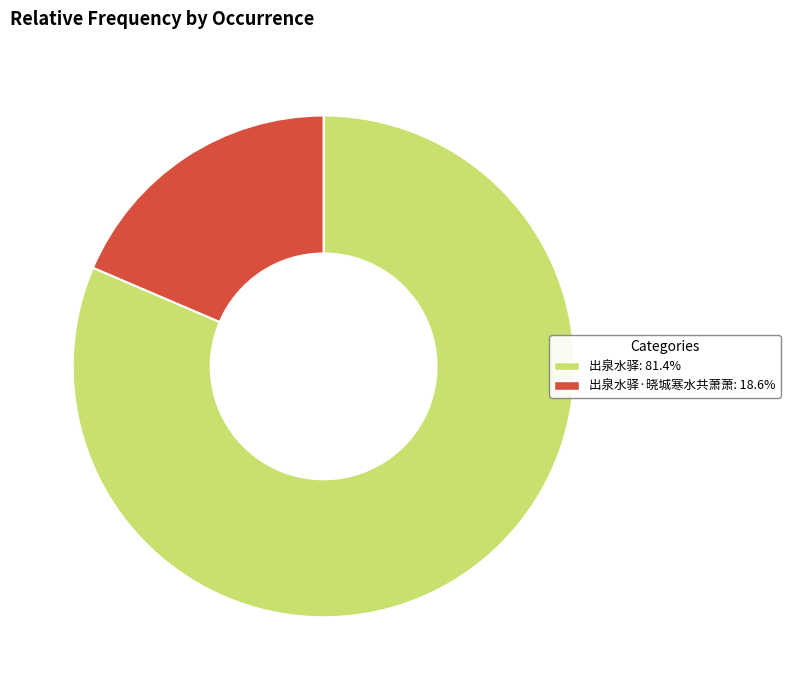

Is there a majority slice in this chart?

Yes